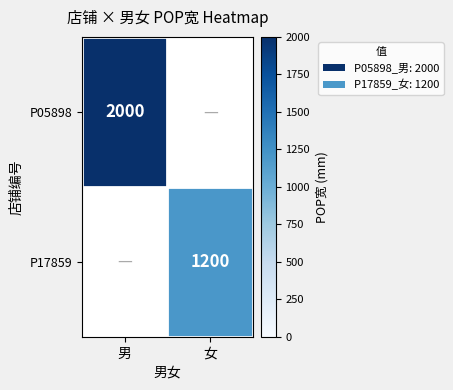

Which label corresponds to the largest value in the chart?

男